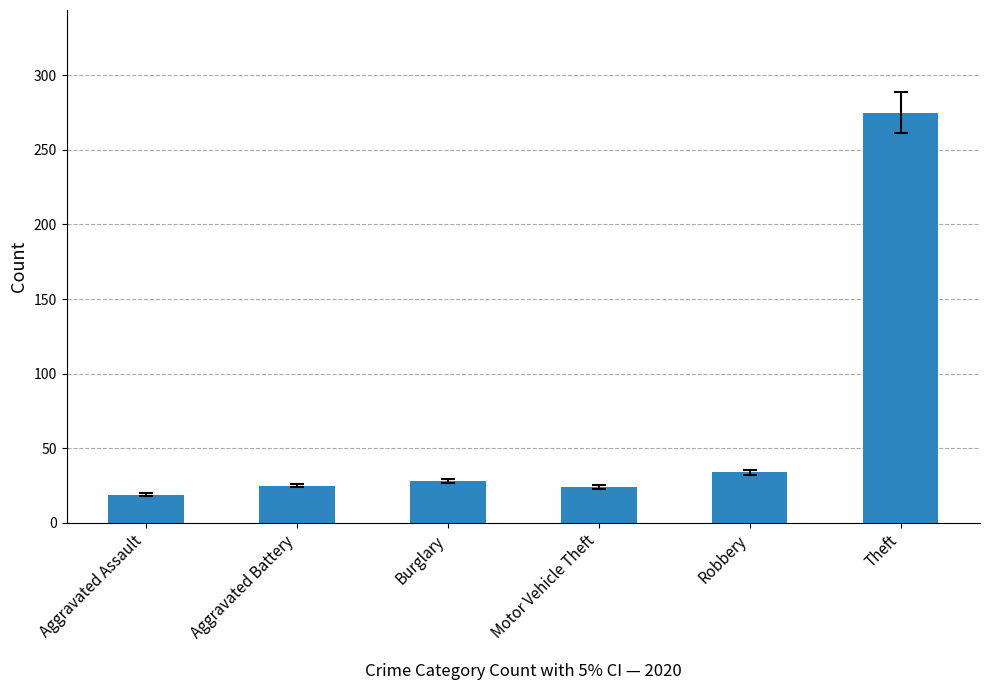

Which has a higher value, Robbery or Aggravated Assault?

Robbery